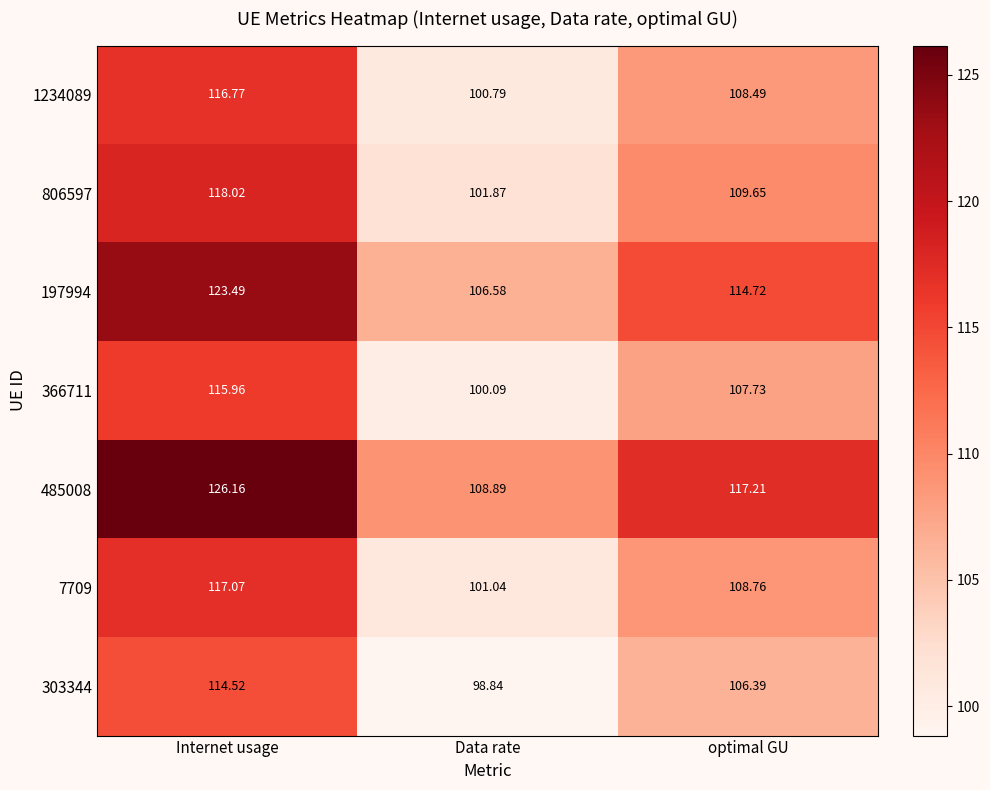

Which series has the largest total across all categories?

485008